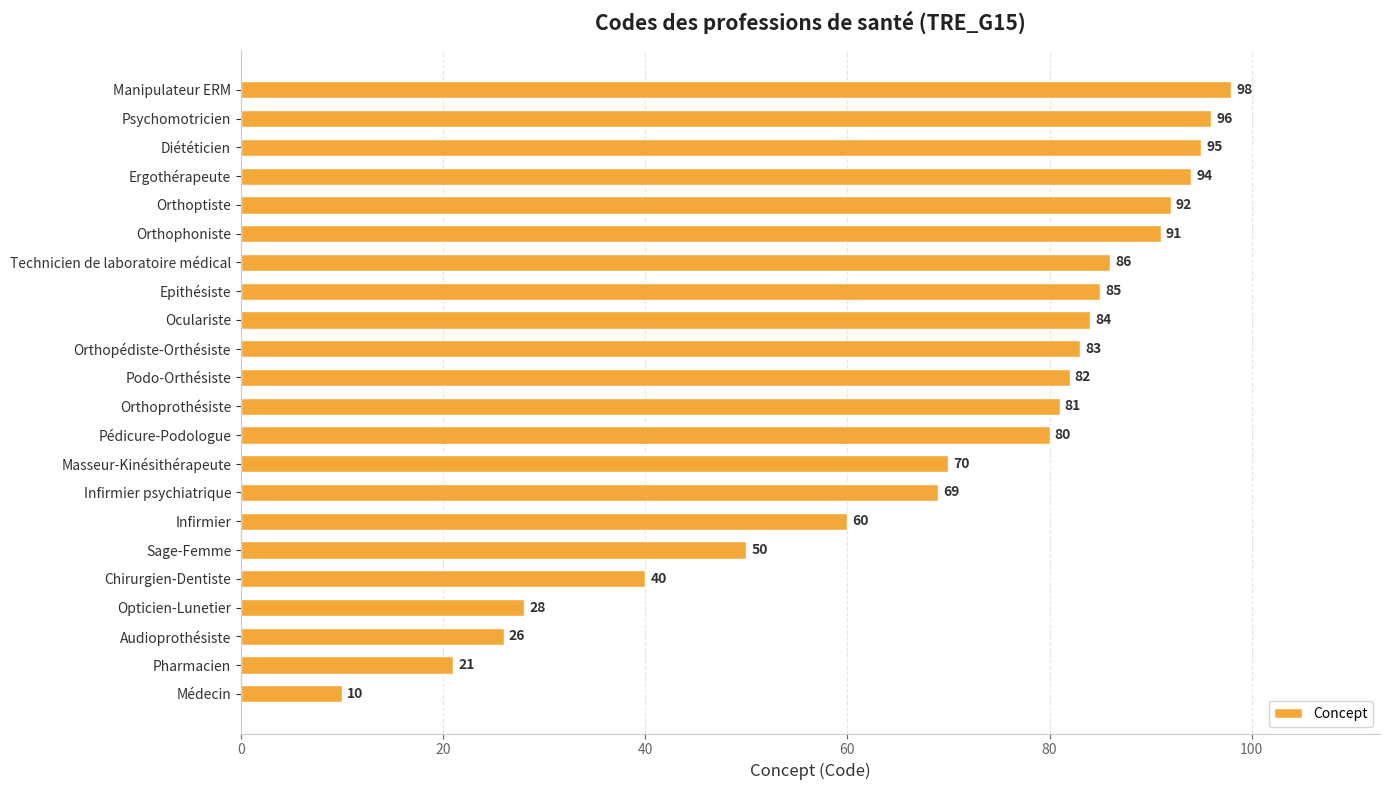

Reading top to bottom, extract all data points from this chart.

98	96	95	94	92	91	86	85	84	83	82	81	80	70	69	60	50	40	28	26	21	10